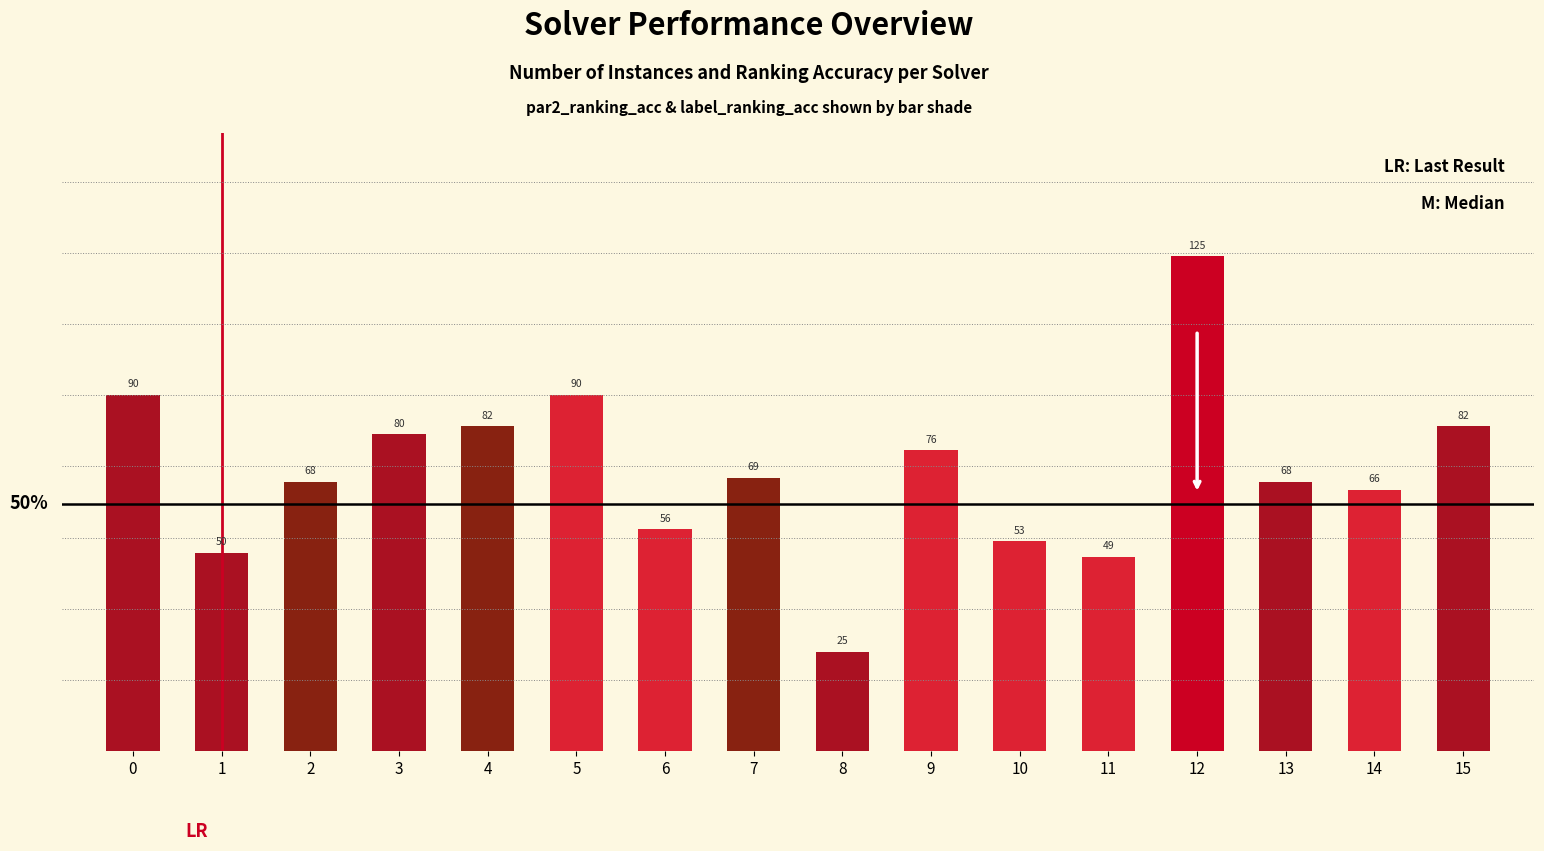

At which category does the chart reach its peak across all series?

12